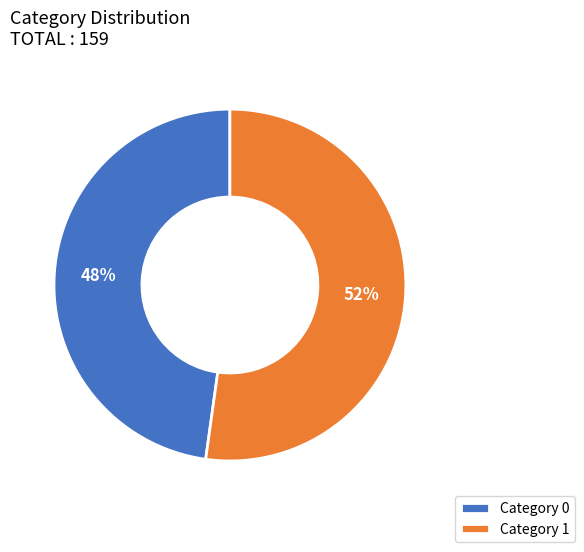

To the nearest percent, what is the combined percentage of Category 0 and Category 1?

100%